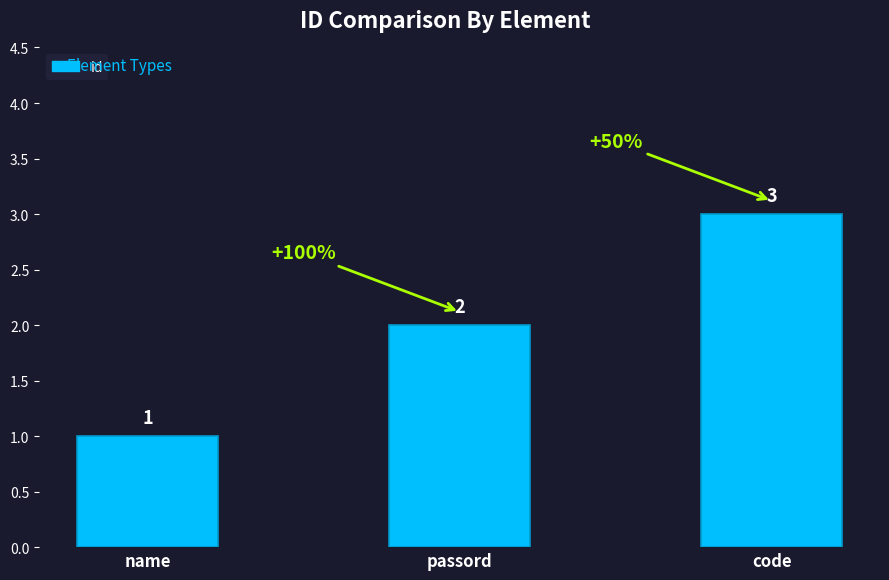

What is the average value?

2